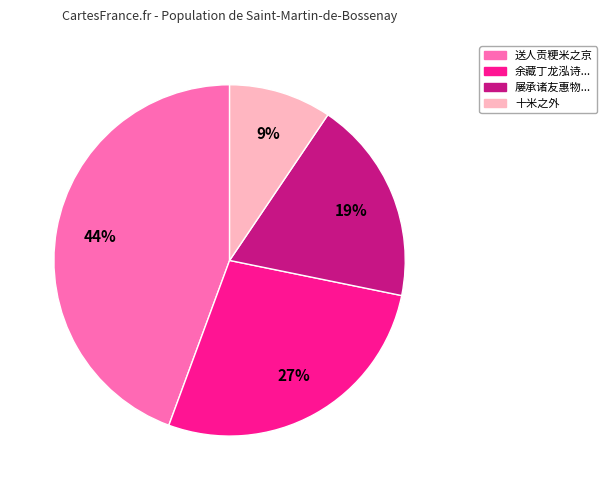

Is 十米之外 the majority of the pie?

No